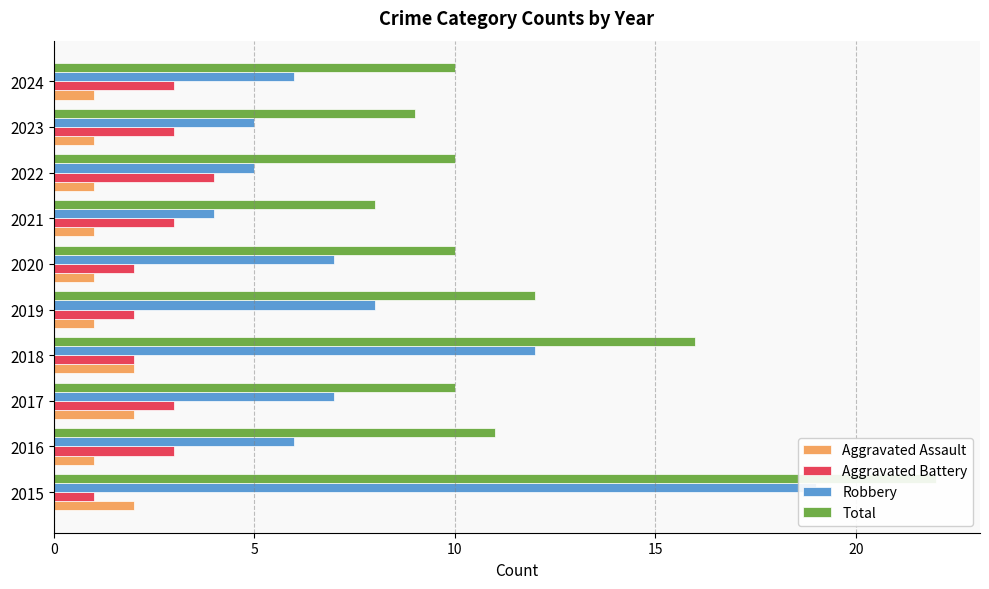

How many categories are shown in the chart?

10